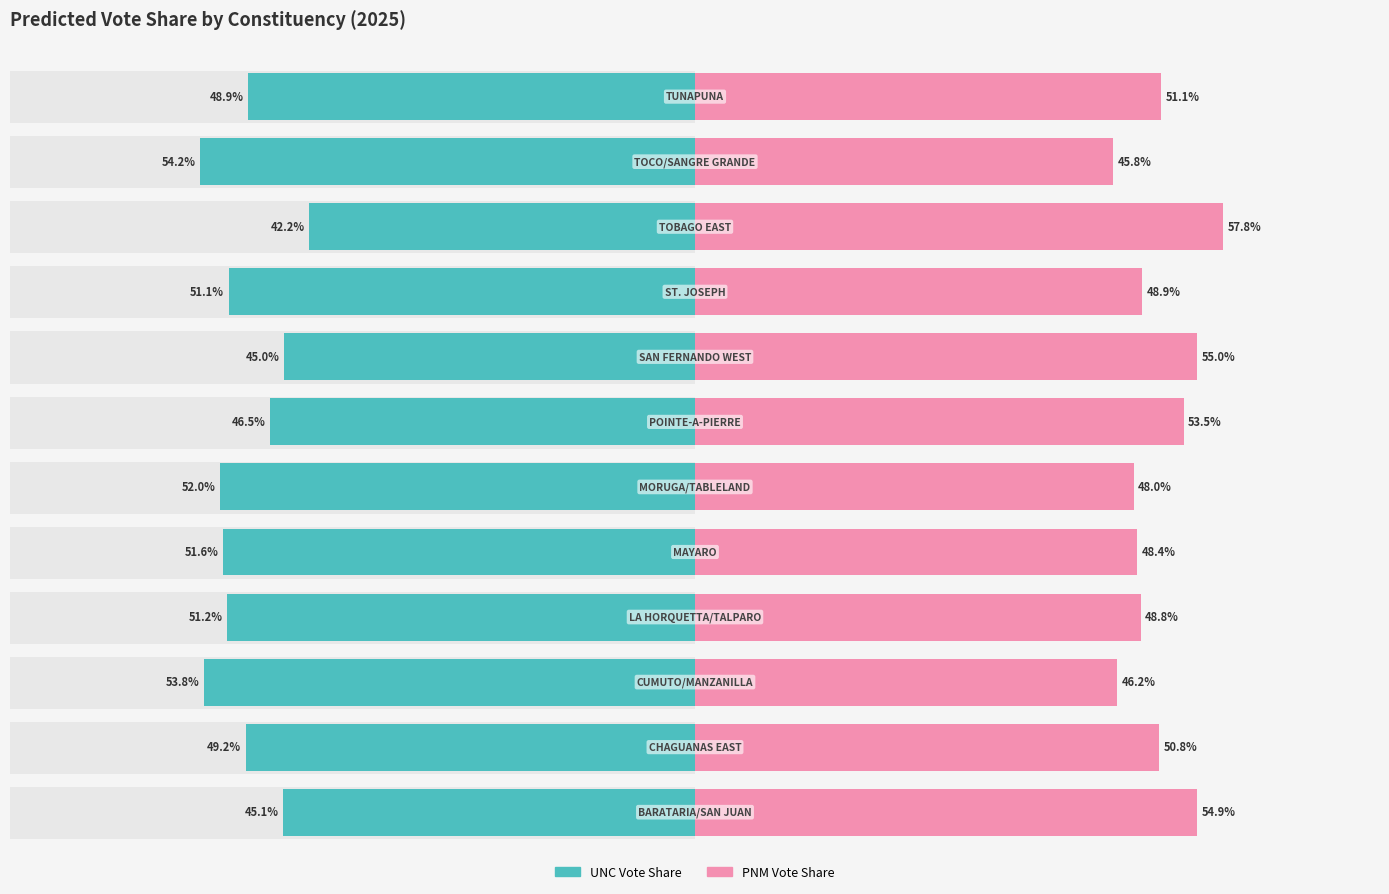

Which has a higher value, SAN FERNANDO WEST or ST. JOSEPH?

ST. JOSEPH